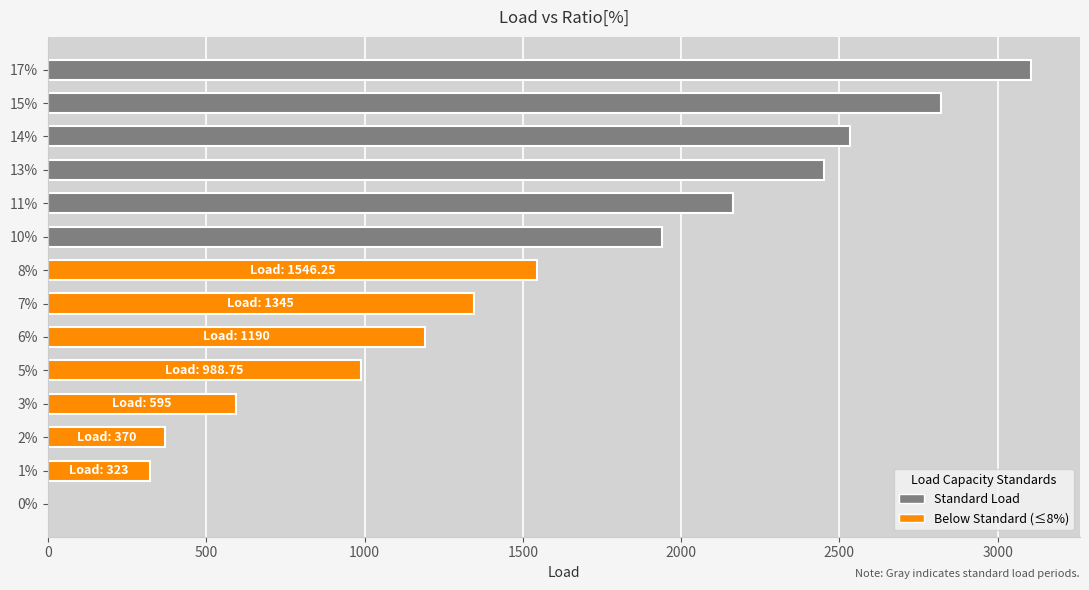

Approximately how many times larger is the value at 5% compared to 11%?

0.5